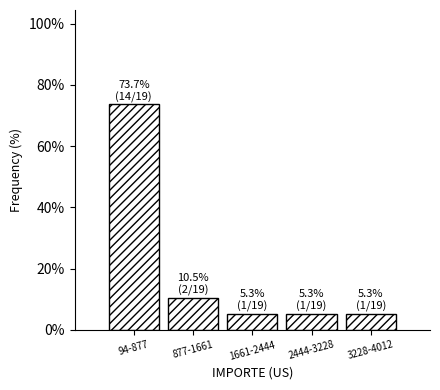

Reading left to right, extract all data points from this chart.

94-877=73.7	877-1661=10.5	1661-2444=5.3	2444-3228=5.3	3228-4012=5.3